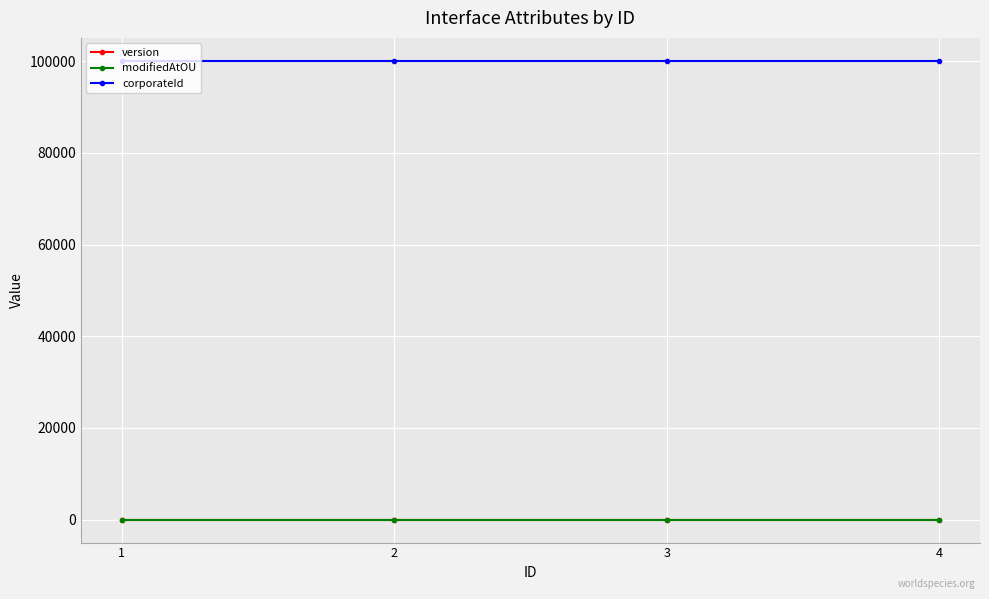

Which series has the largest total across all categories?

corporateId